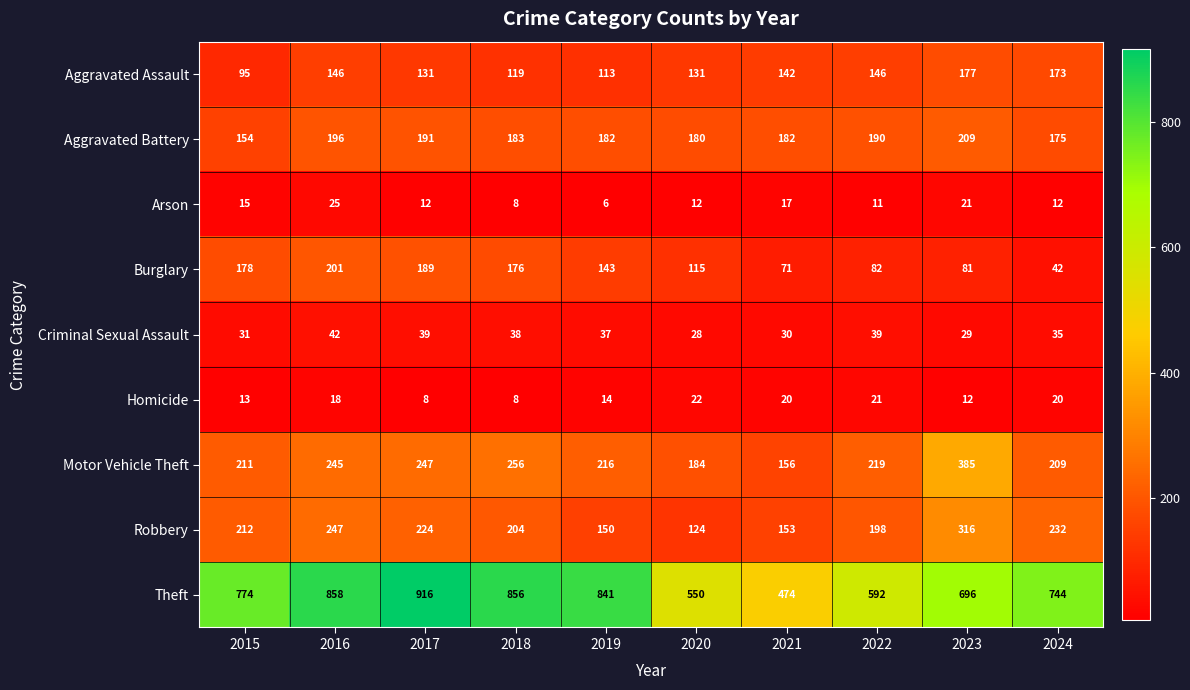

The Theft series shows 774 at 2015. True or false?

True